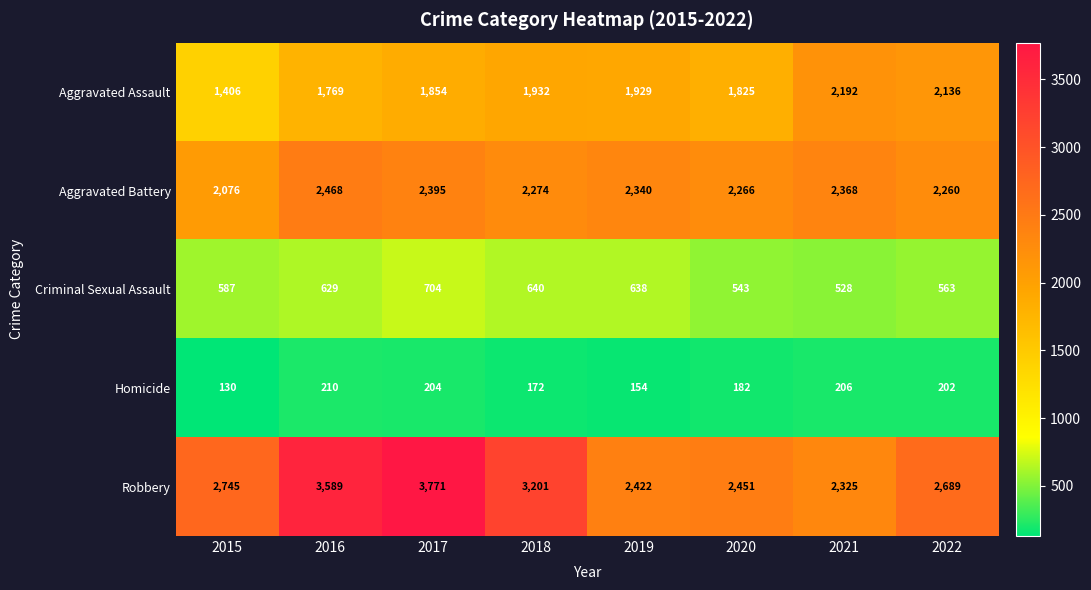

Rank the series by their average value, from lowest to highest.

Homicide, Criminal Sexual Assault, Aggravated Assault, Aggravated Battery, Robbery